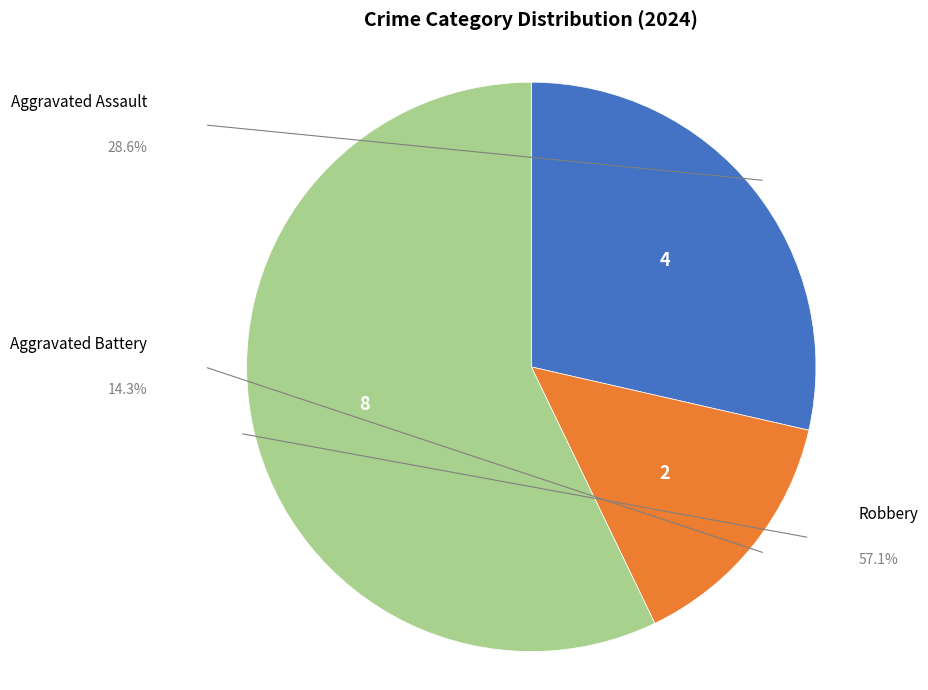

To the nearest percent, what portion does Aggravated Assault represent?

29%